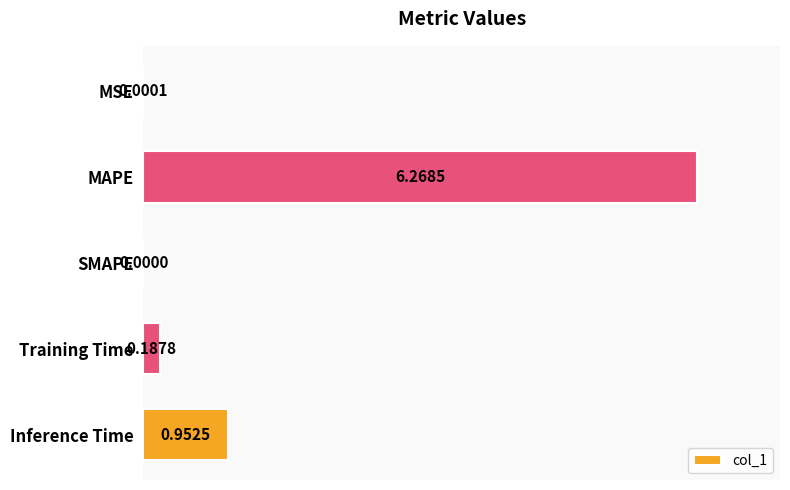

Where is the data nearest to the value 3?

Inference Time